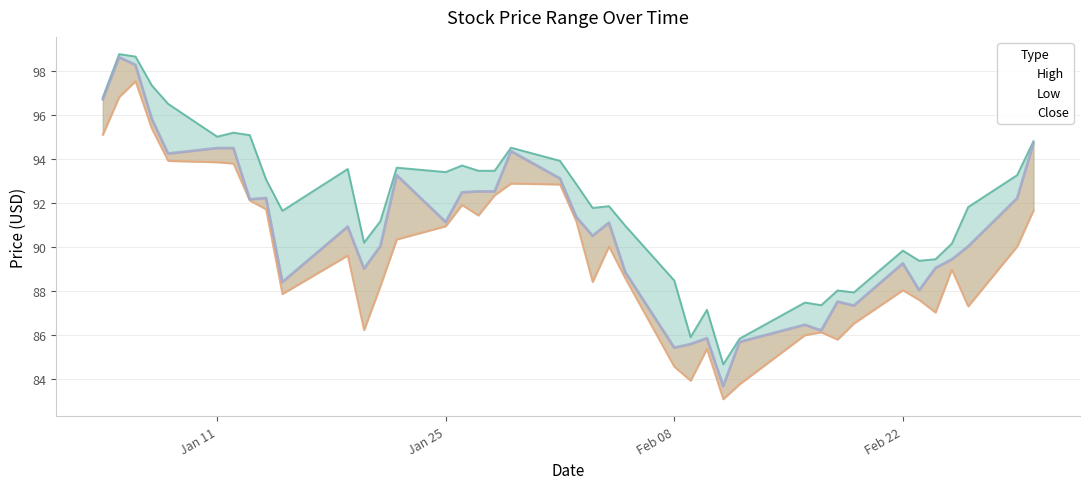

What is the label of the 20th point from the right?

2016-02-02